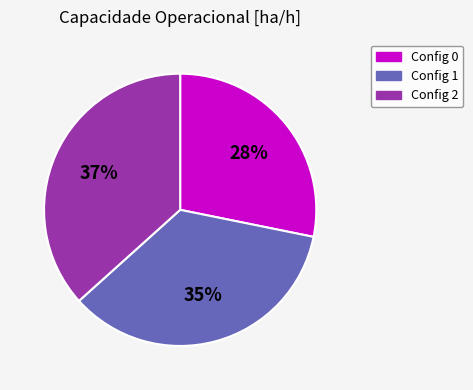

Count the number of slices in the pie.

3